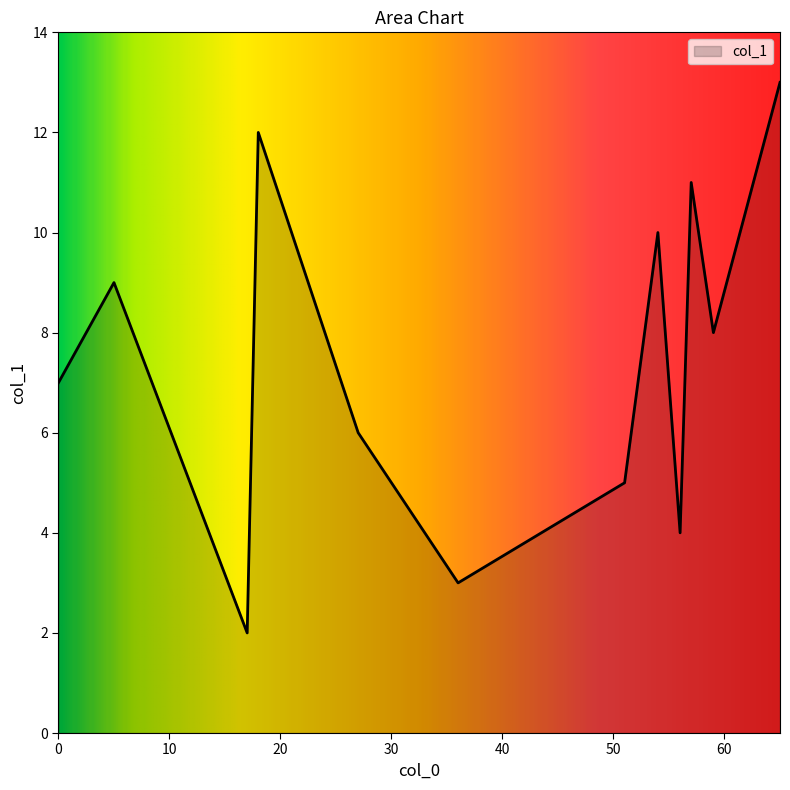

What is the difference between the maximum and minimum values?

11.0